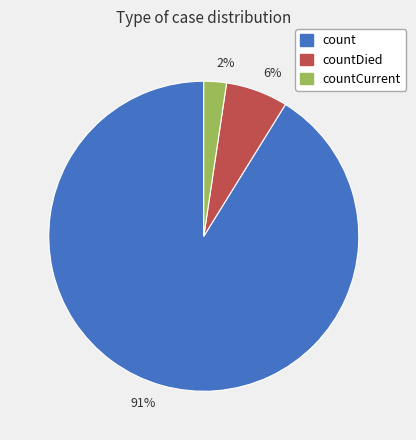

Which category has the biggest portion of the pie?

91%